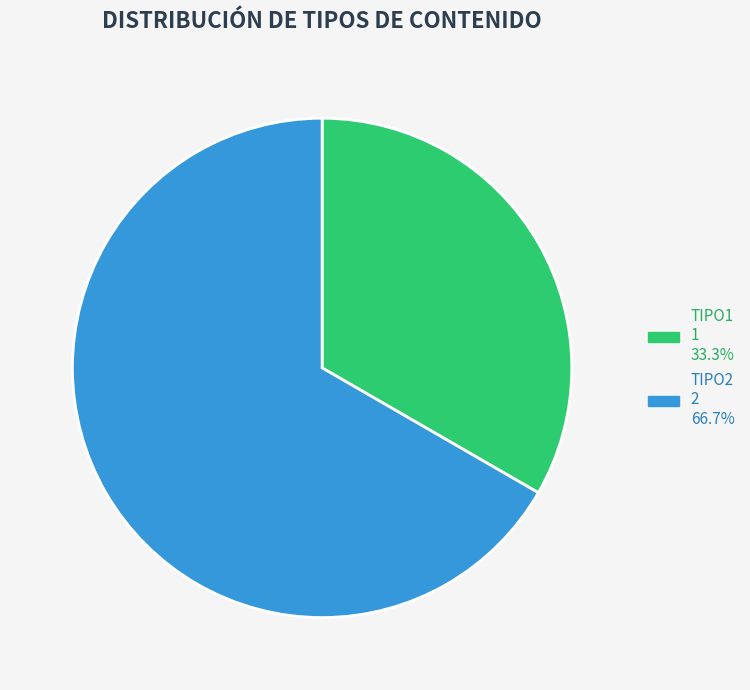

Does TIPO1 account for over 50% of the chart?

No